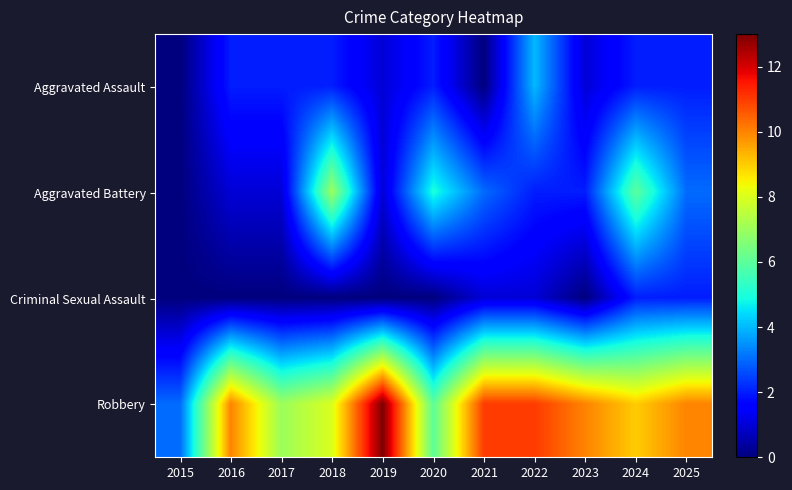

Rank the series by their maximum value, from lowest to highest.

Criminal Sexual Assault, Aggravated Assault, Aggravated Battery, Robbery